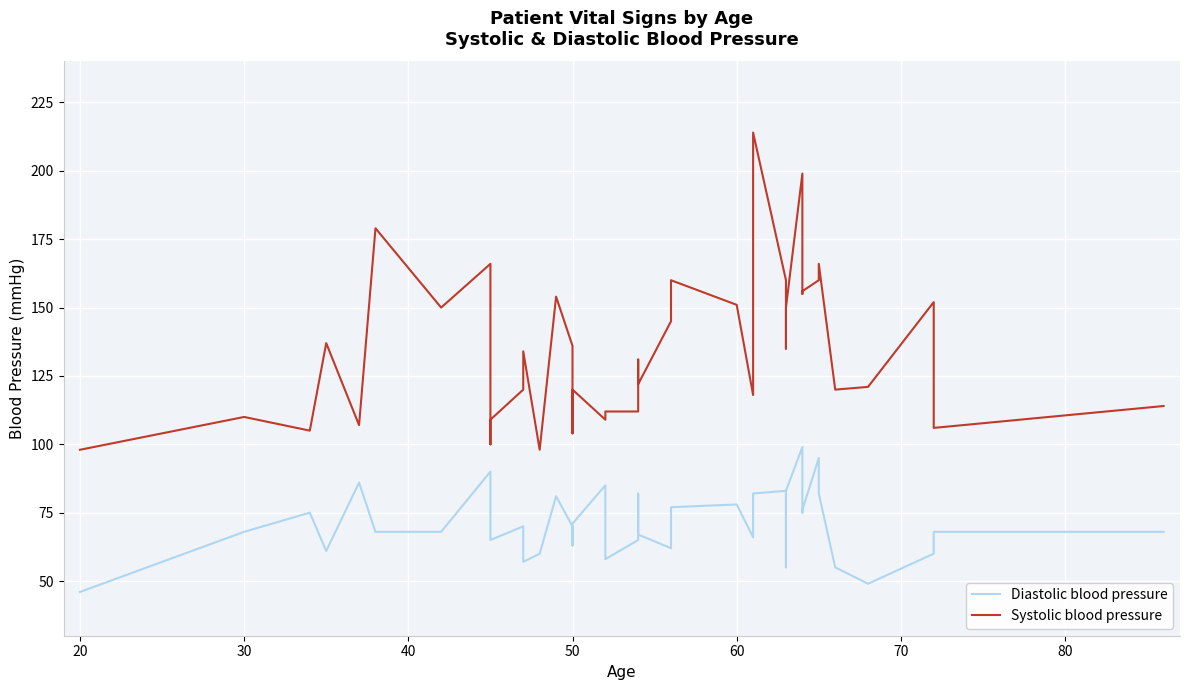

The value of Diastolic blood pressure at 22 is 103. True or false?

False